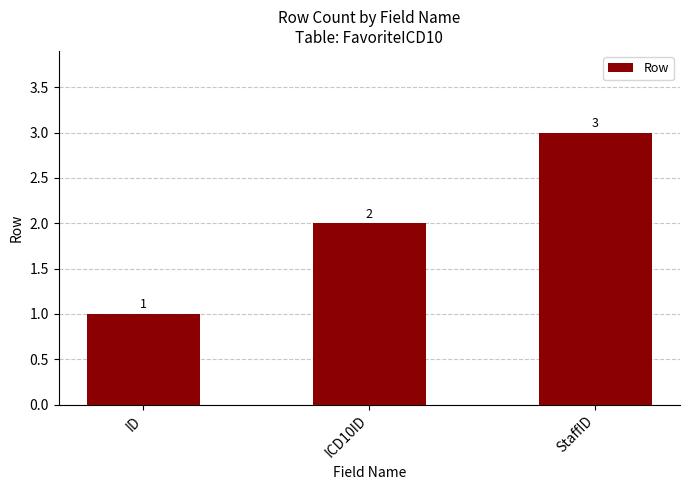

How many bars are there in total?

3